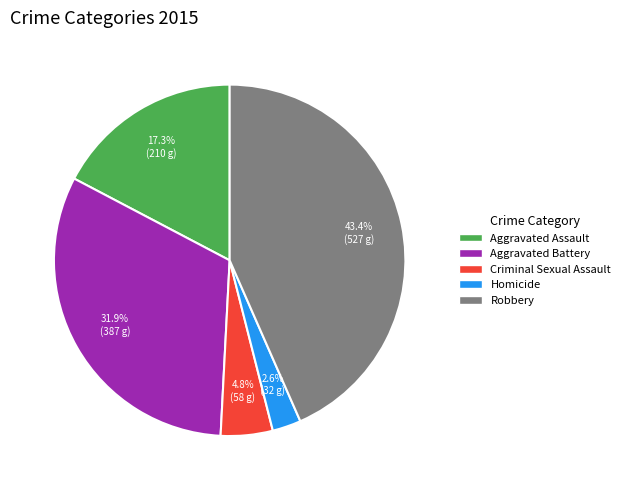

Does any single category account for the majority?

No